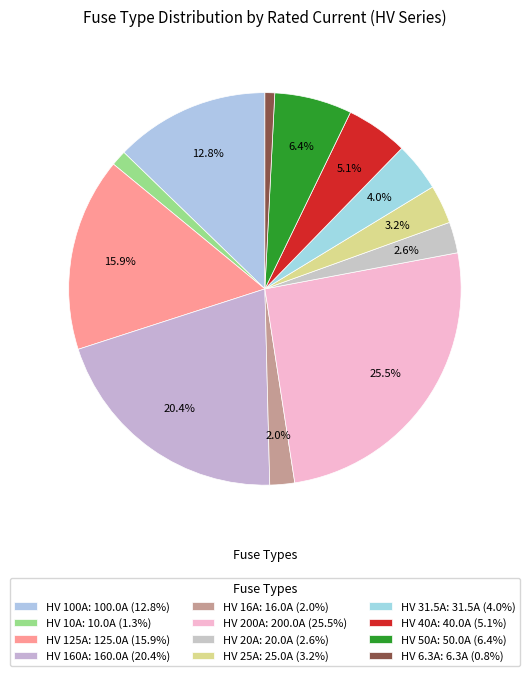

Count the number of slices in the pie.

12